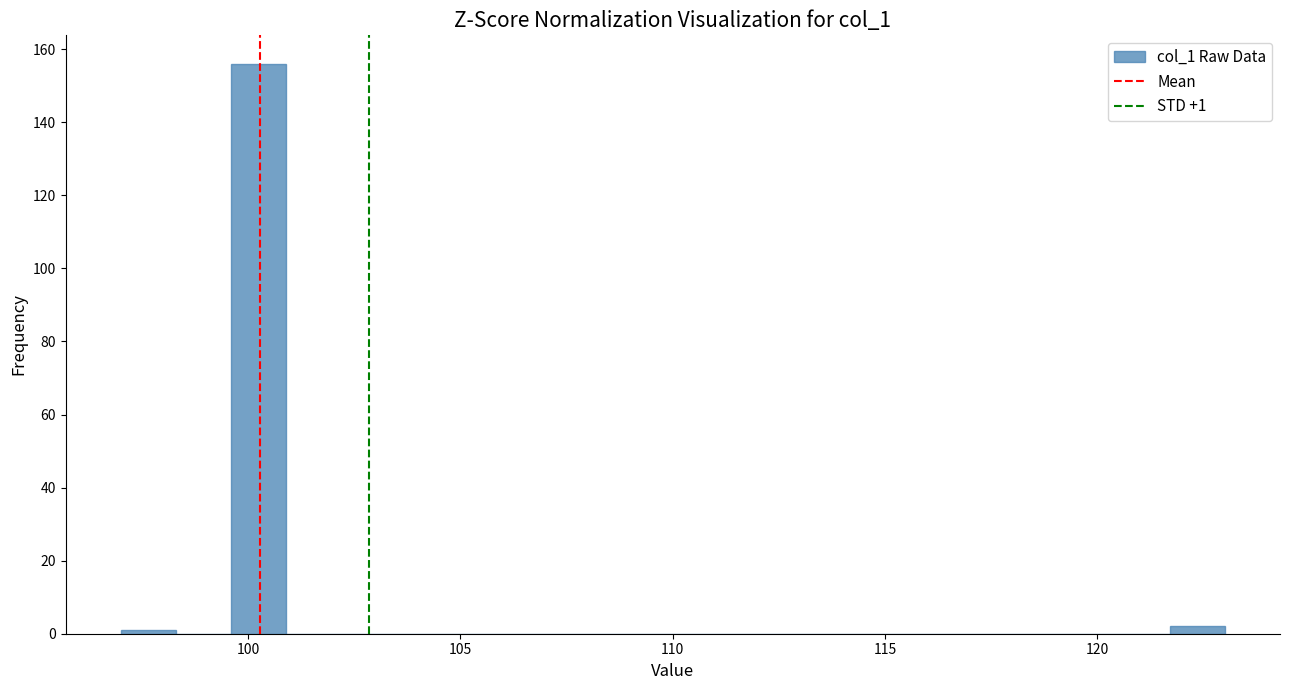

Around what value on the x-axis is the tallest bar? Give the approximate position of its centre, as read against the axis.

100.5